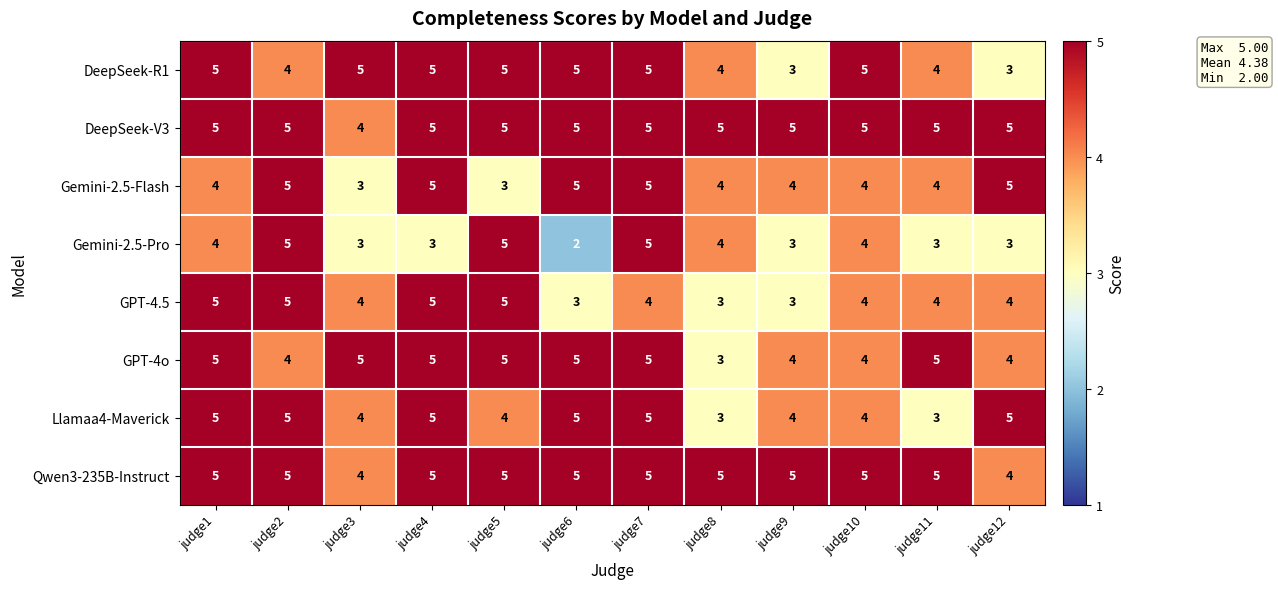

What is the lowest value of the Llamaa4-Maverick series?

3